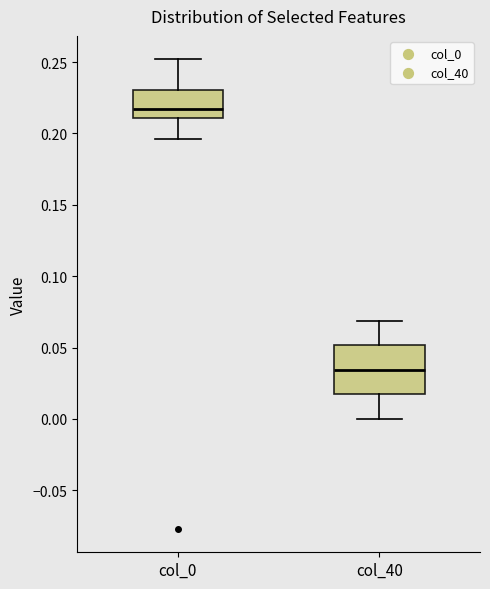

Reading left to right, read every box against the y-axis: the position of its median line, the range the box covers, and the ends of its whiskers. The values are not printed on the chart, so give them approximately, as read against the axis.

col_0: median 0.215, box 0.210 to 0.230, whiskers 0.195 to 0.250
col_40: median 0.035, box 0.015 to 0.050, whiskers 0.000 to 0.070